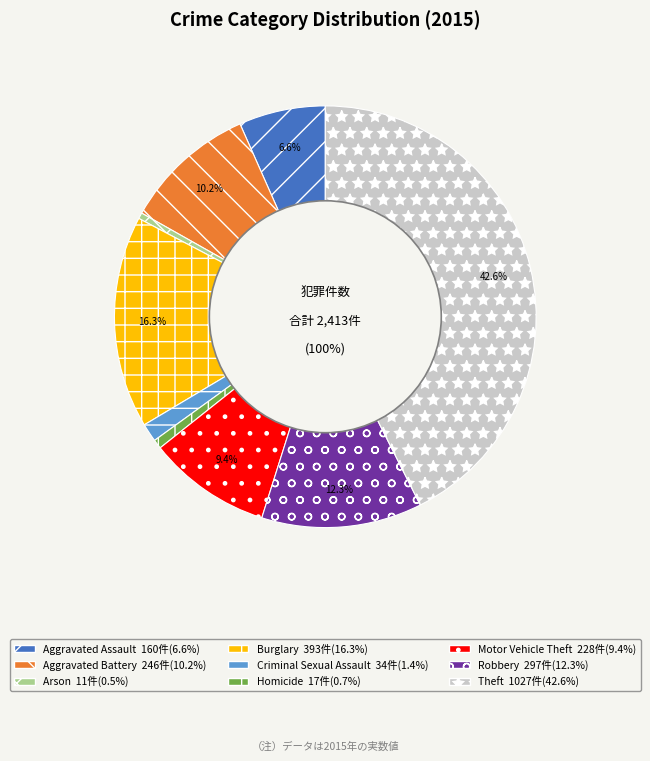

True or false: Homicide accounts for 1% of the total.

True